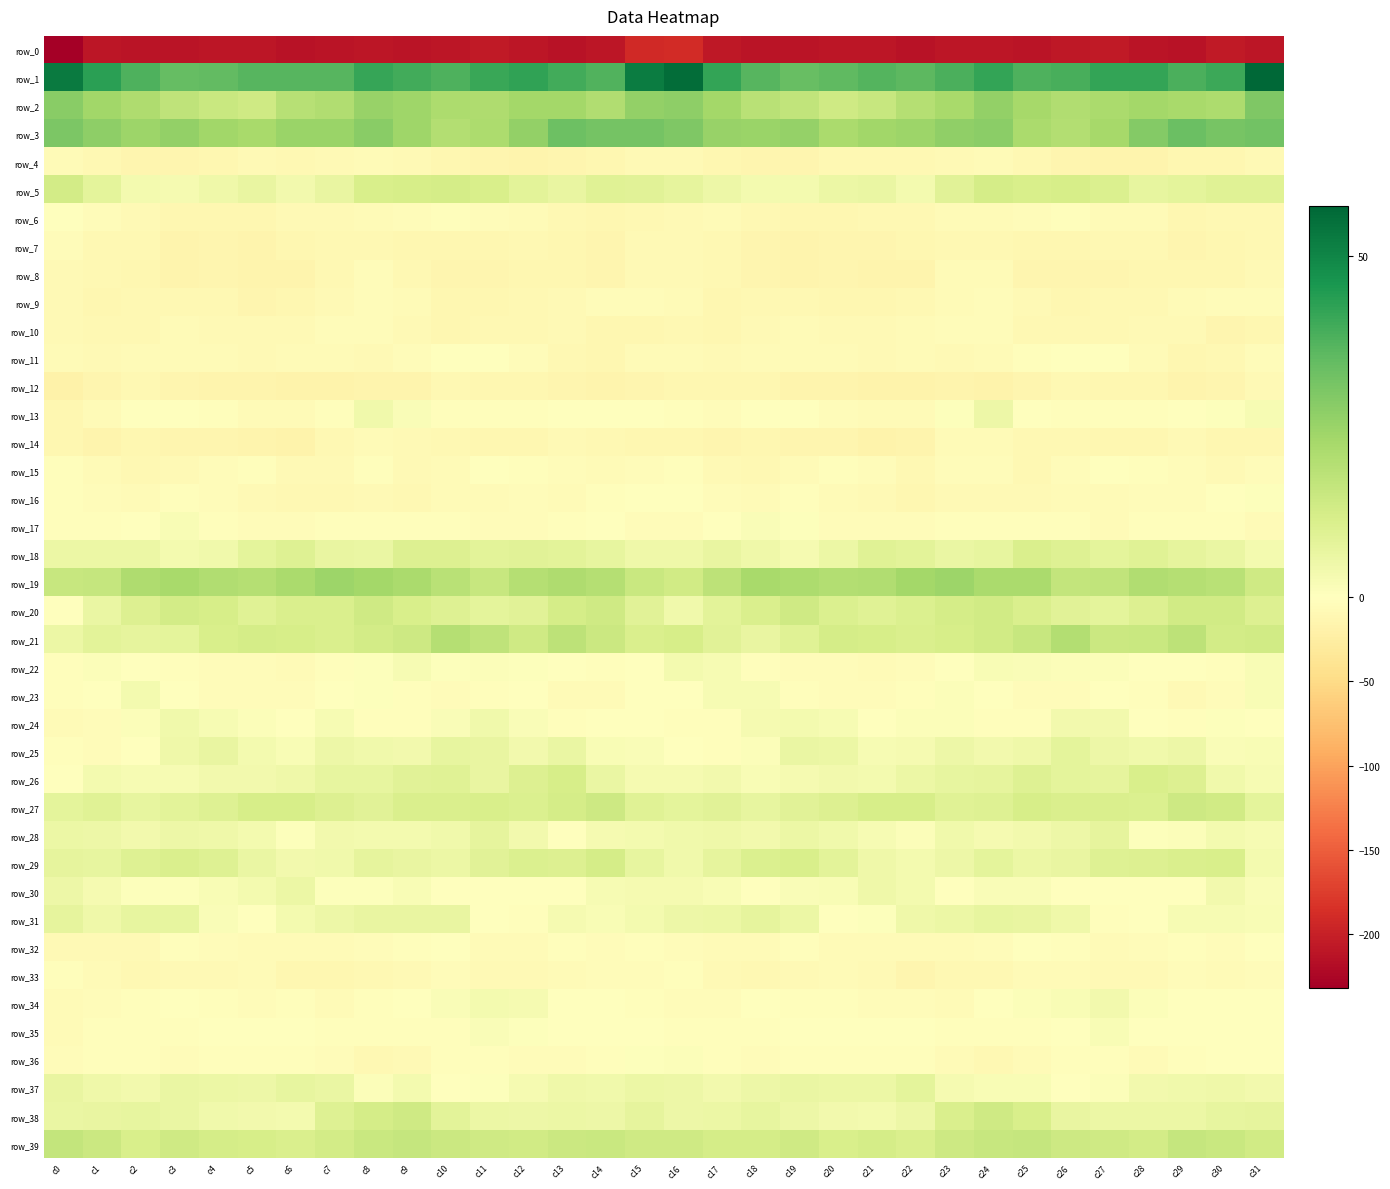

List the series in order of their peak value, highest first.

row_1, row_3, row_2, row_19, row_21, row_39, row_27, row_20, row_38, row_5, row_29, row_26, row_18, row_25, row_37, row_28, row_31, row_30, row_13, row_24, row_34, row_23, row_22, row_17, row_35, row_36, row_16, row_32, row_11, row_15, row_6, row_33, row_10, row_9, row_7, row_8, row_4, row_14, row_12, row_0